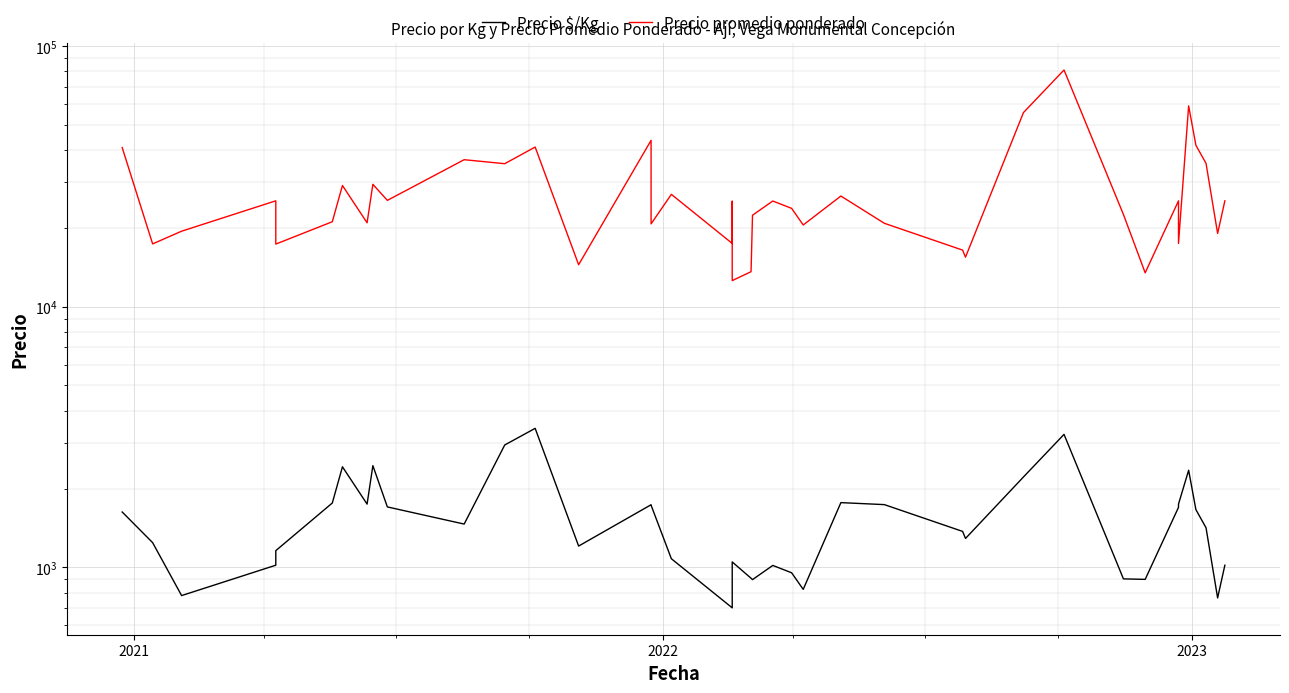

Is this an area chart (filled region under the line)?

No